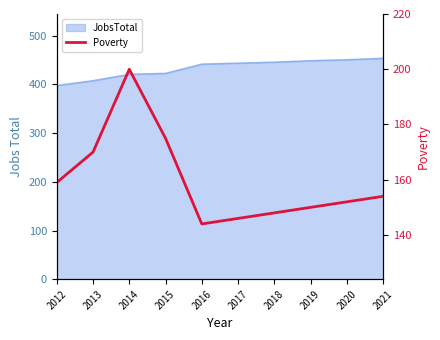

What is the value of the 9th point from the left?

152